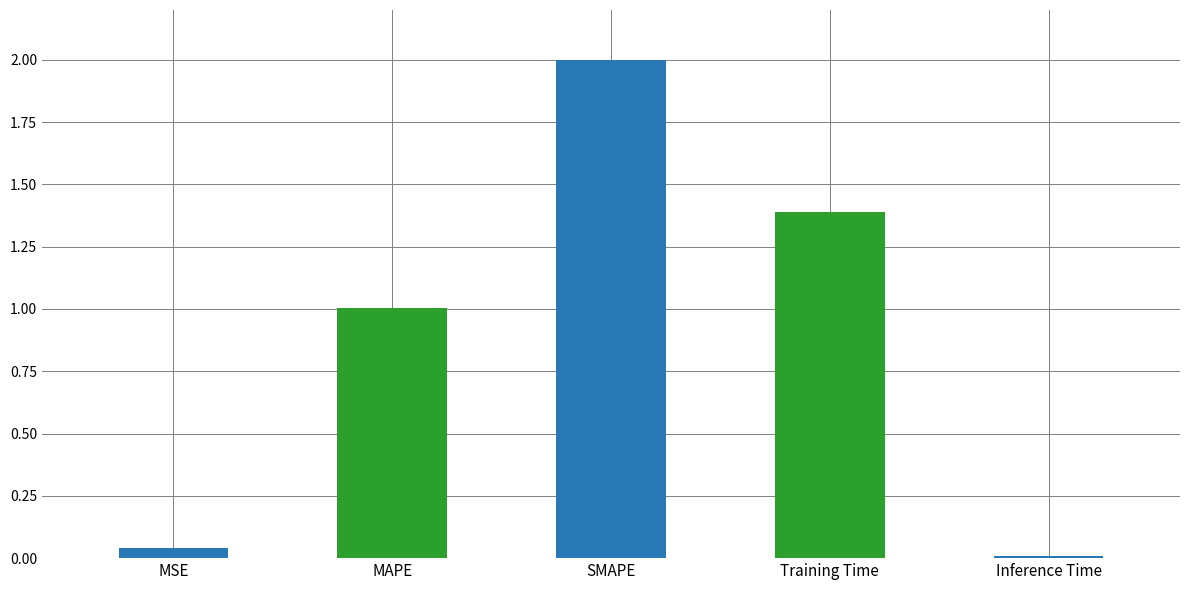

True or false: the data shows 0.0 at MSE.

True